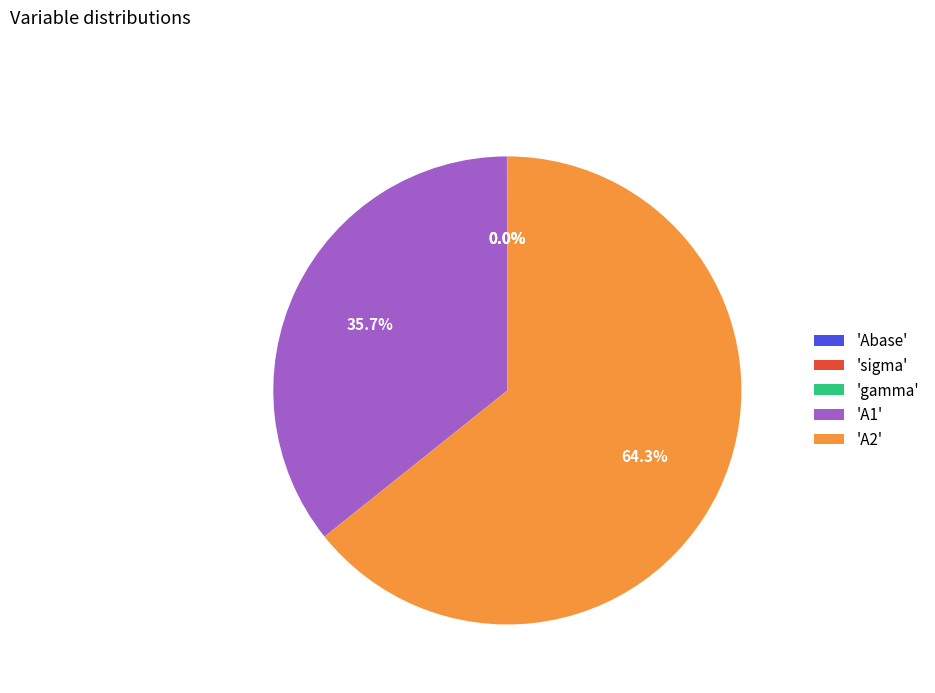

Which slice represents more than half of the pie?

'A2'